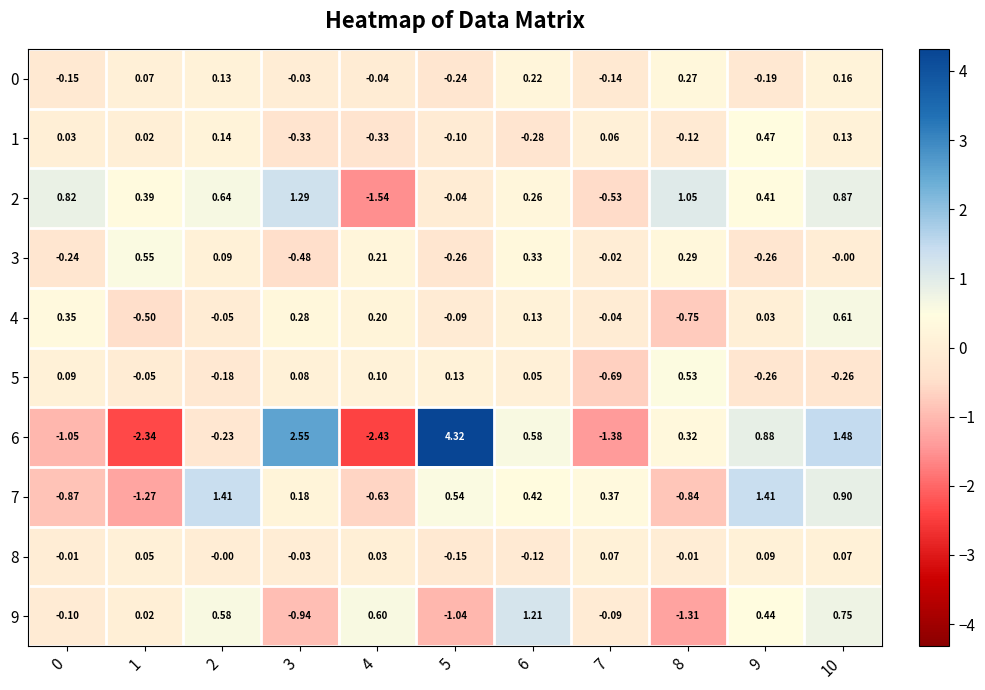

Is the value of 5 at 8 greater than the value of 6 at 7?

Yes